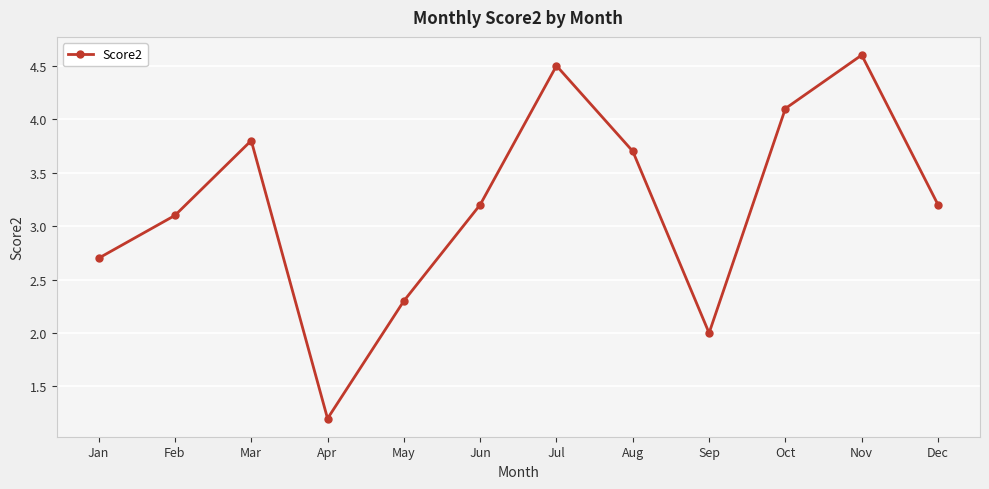

What is the approximate value at Sep?

2.0